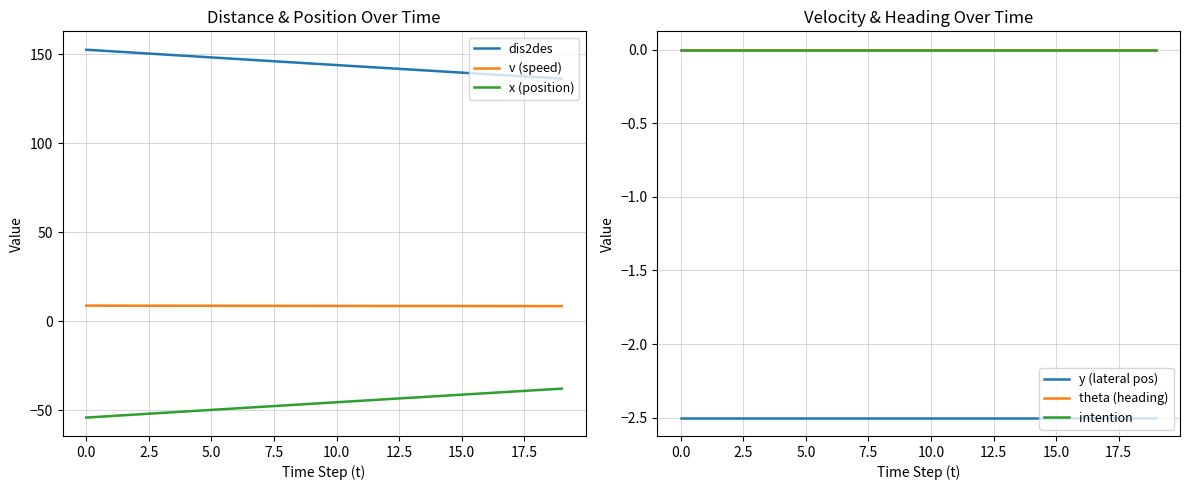

True or false: dis2des and v (speed) cross at least once.

False